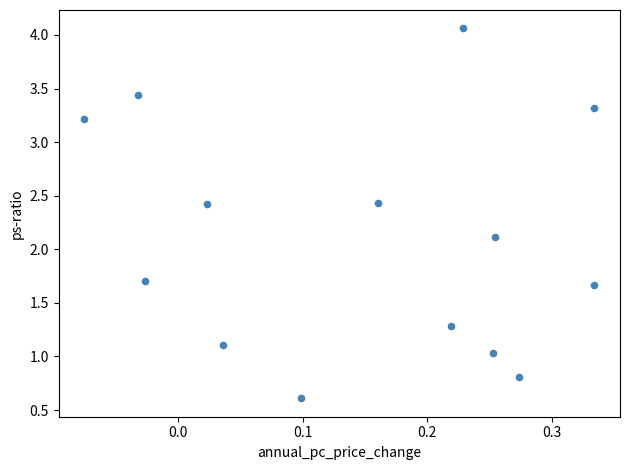

What Y value in the scatter plot is closest to 2?

2.1